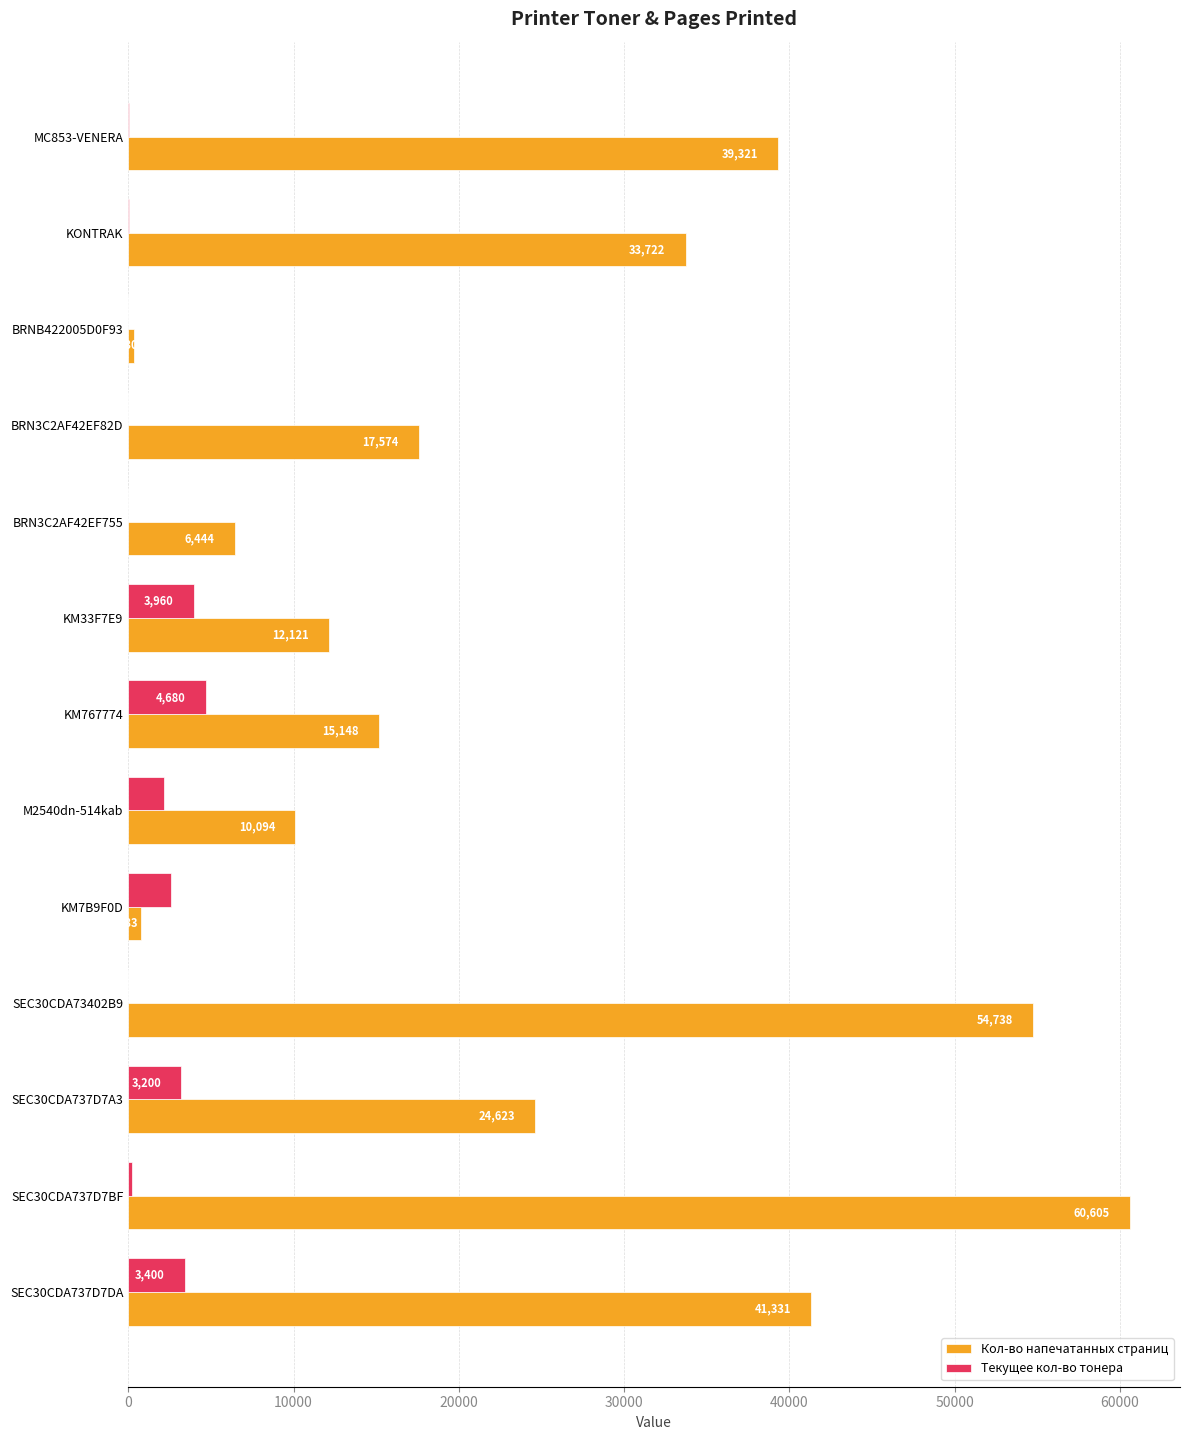

True or false: Текущее кол-во тонера has a value of 1035 at SEC30CDA737D7A3.

False